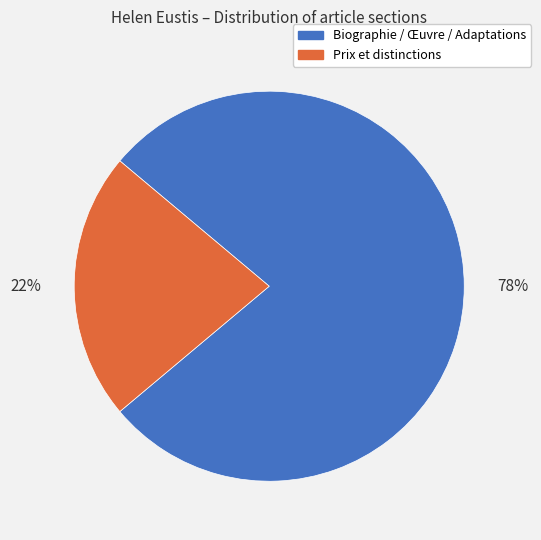

Which has a higher value, Prix et distinctions or Biographie / Œuvre / Adaptations?

Biographie / Œuvre / Adaptations